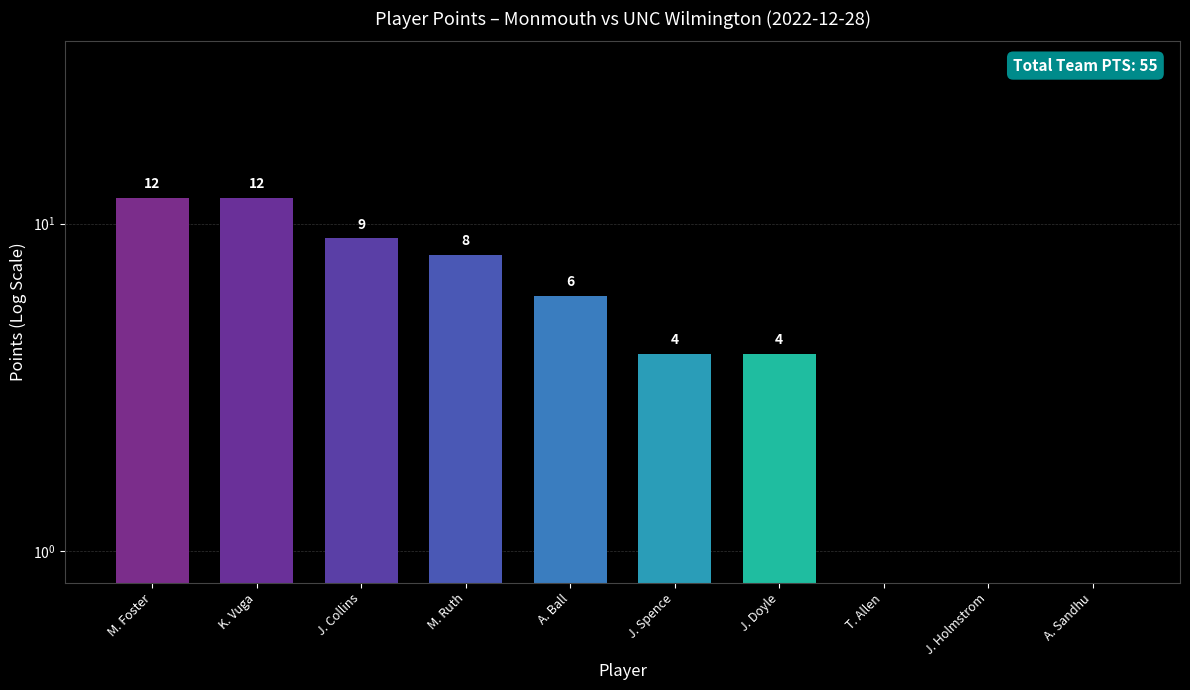

Count the number of categories in the chart.

10